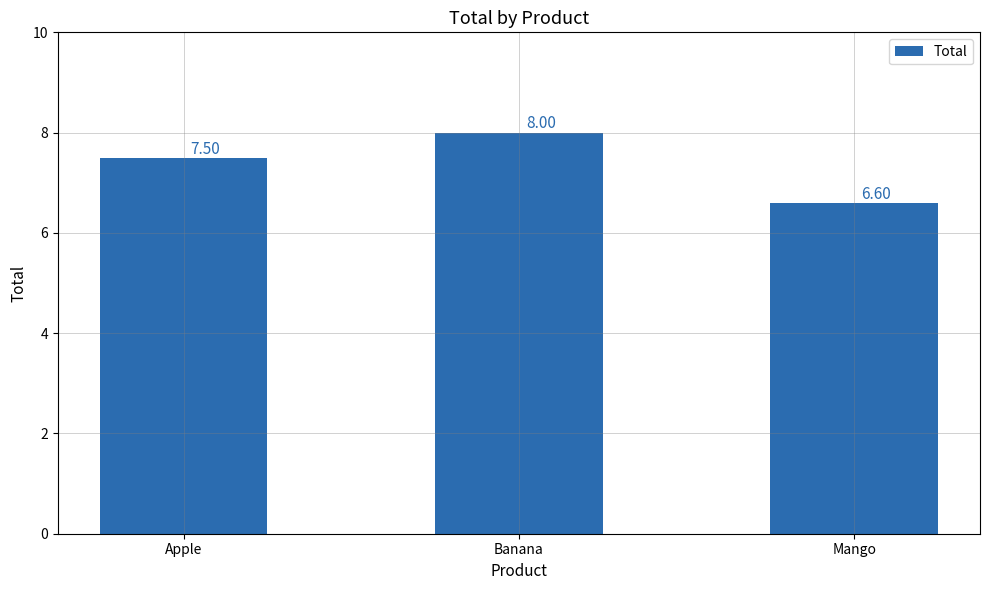

Reading left to right, extract all data points from this chart.

Apple=7.5	Banana=8.0	Mango=6.6